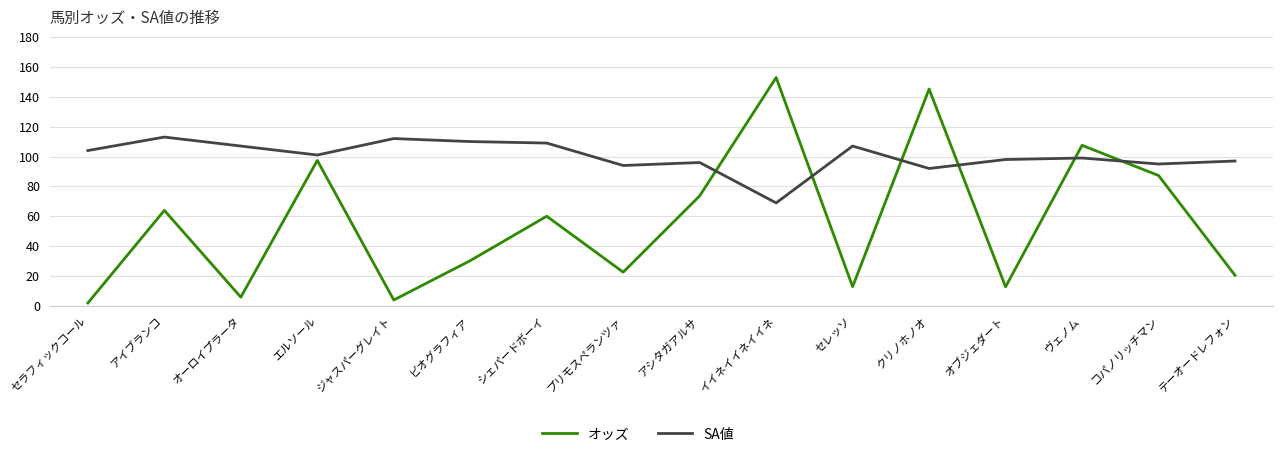

What value does the オッズ series have at オブジェダート?

12.9